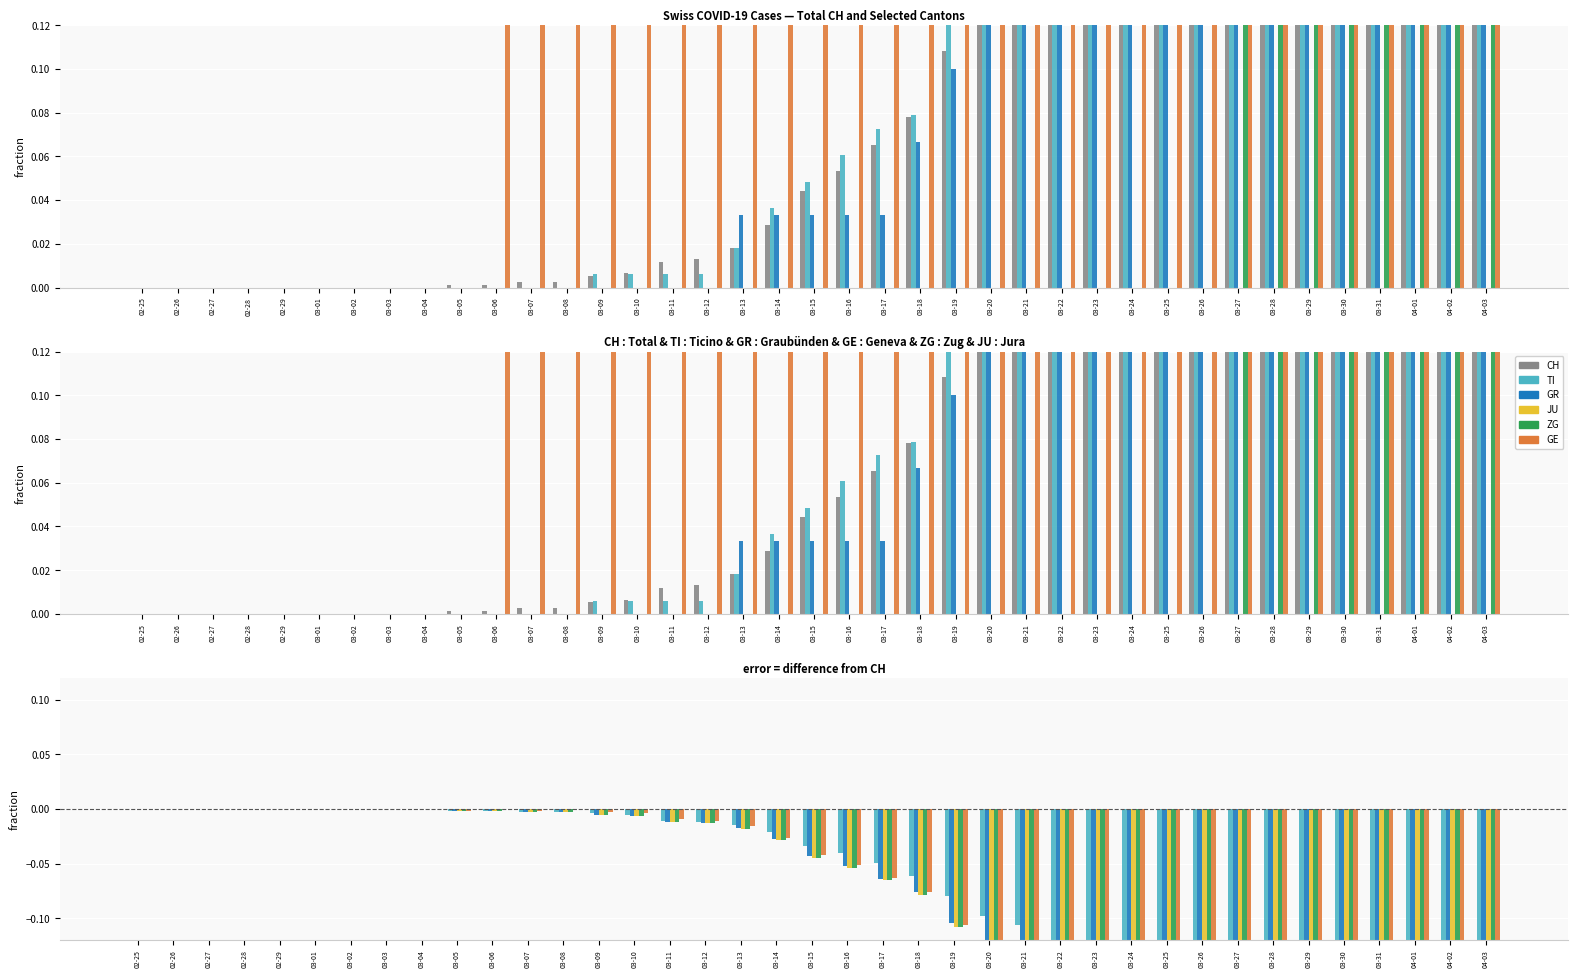

What is the minimum value for GE?

-1.0